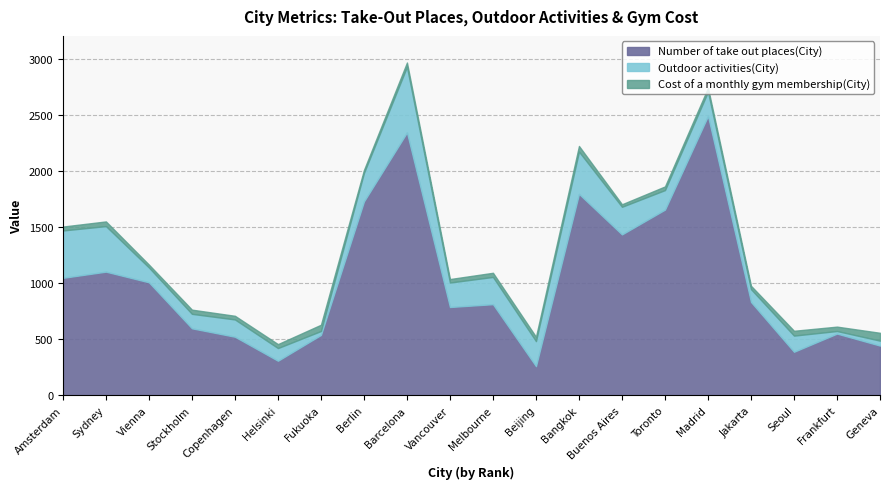

True or false: Cost of a monthly gym membership(City) and Number of take out places(City) cross at least once.

False